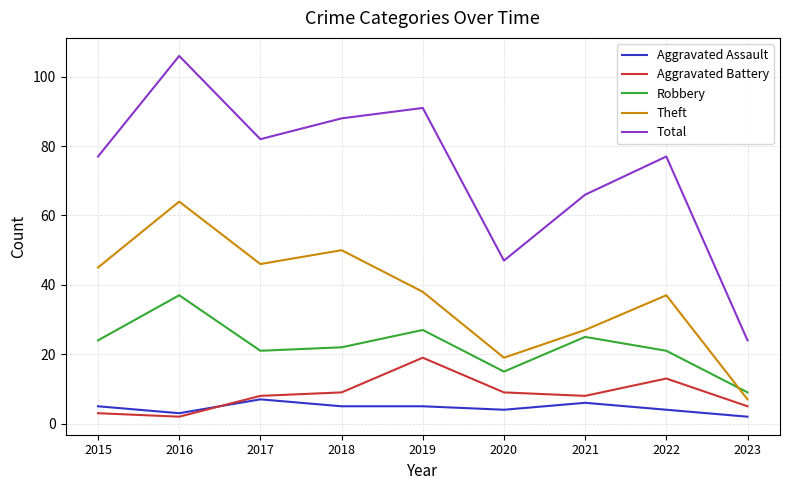

How many lines are shown in the chart?

5